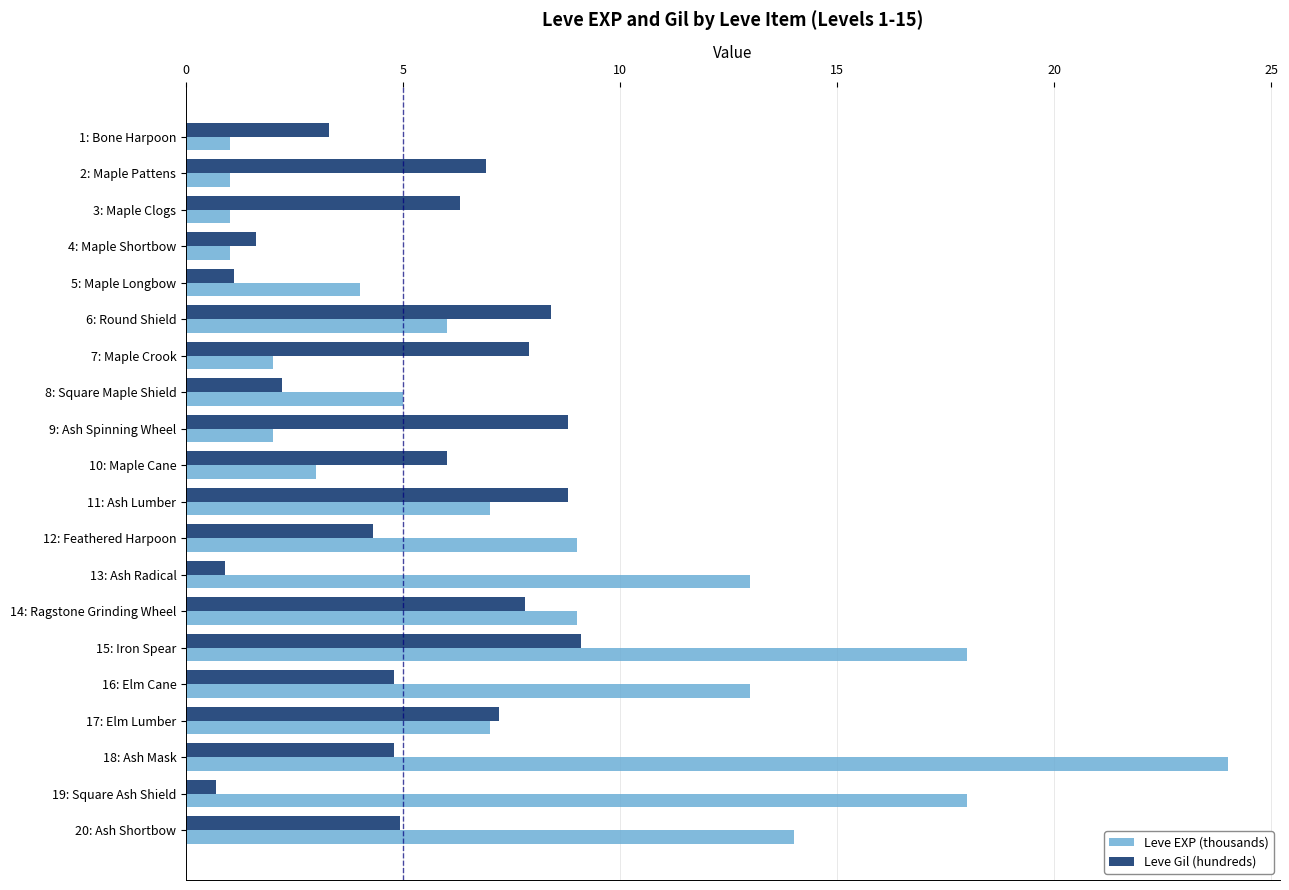

At which category is the sum across all series the highest?

18: Ash Mask